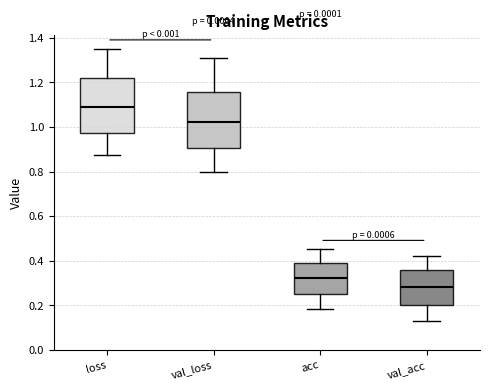

Which box's median line is the highest?

loss